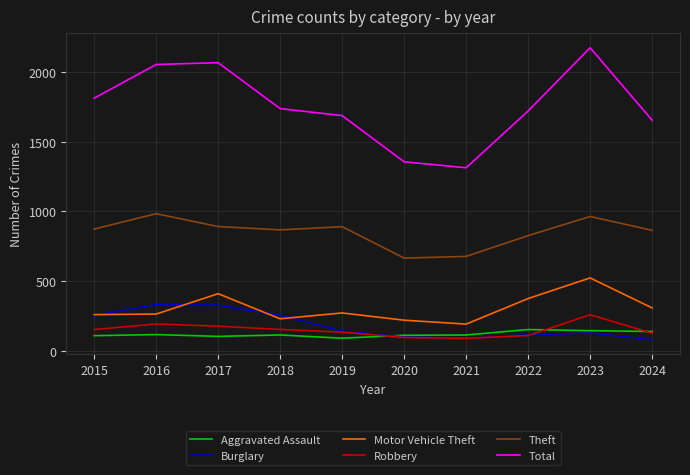

Does the chart display data point markers on the line(s)?

No